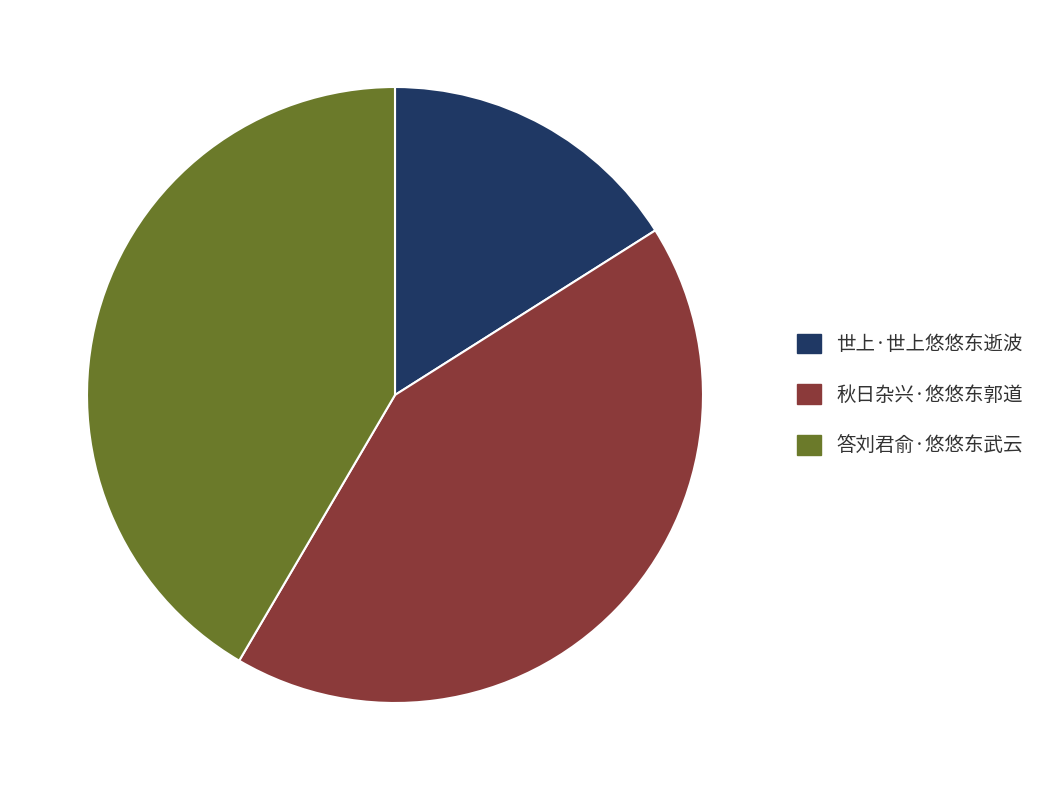

Which slice is the smallest?

世上·世上悠悠东逝波